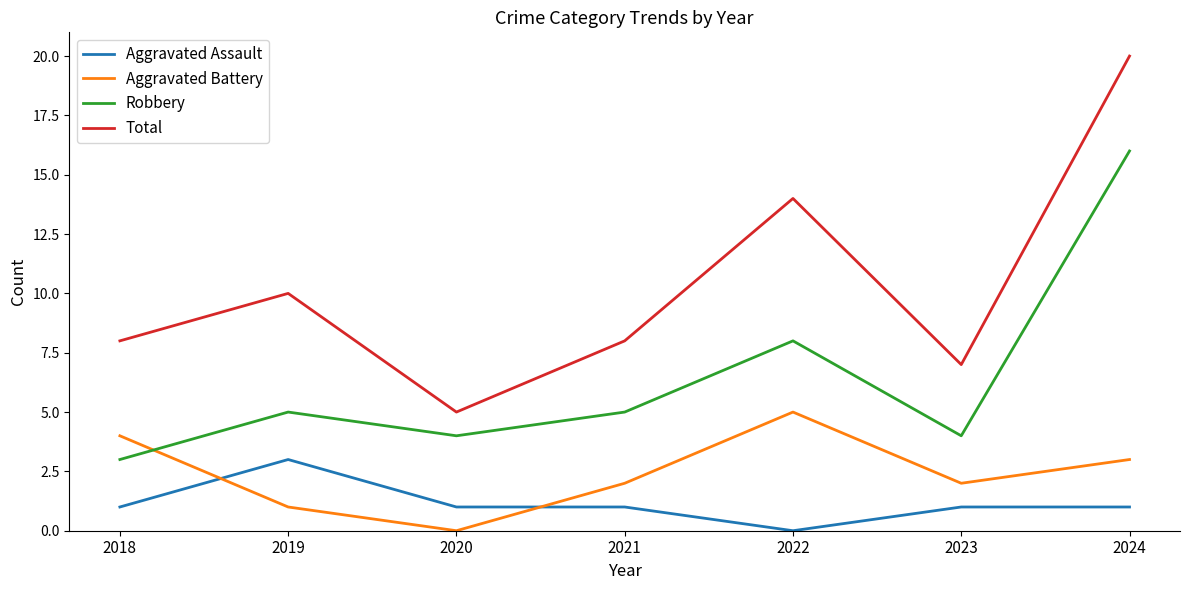

What is the sum of all Aggravated Assault values?

8